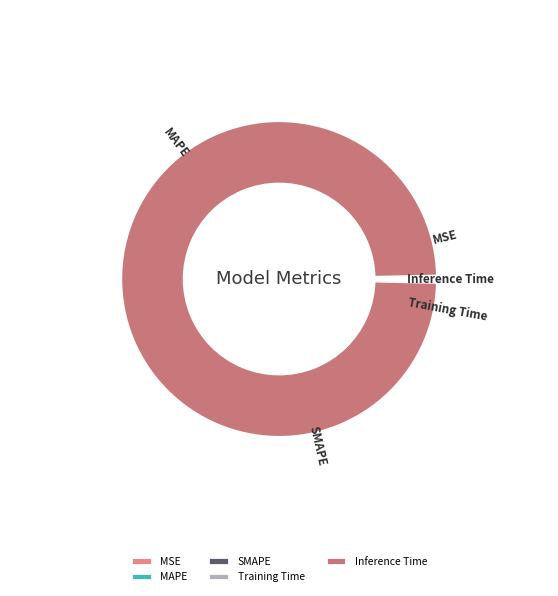

The SMAPE slice represents 31% of the pie. True or false?

True